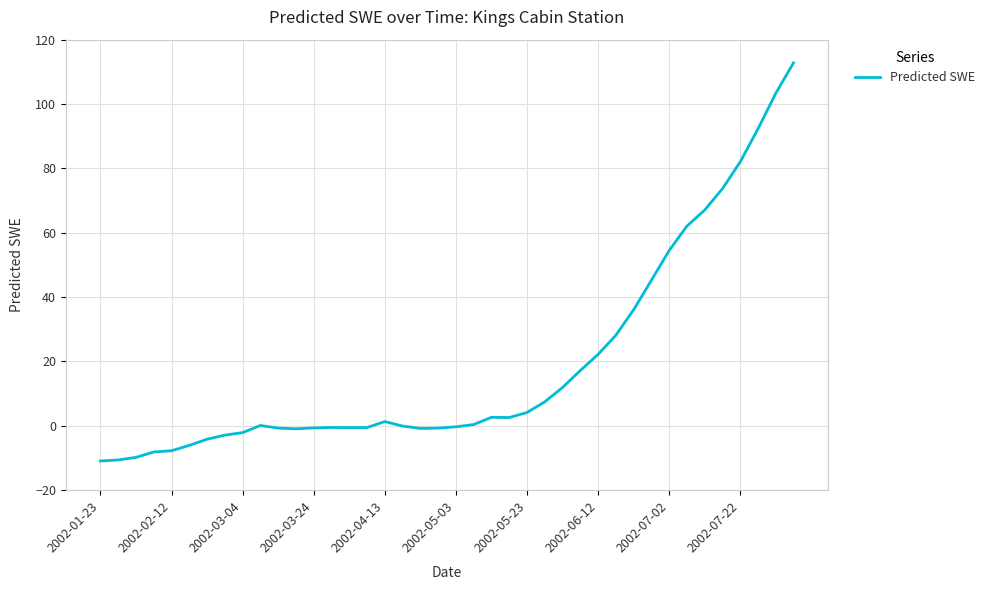

What is the greatest value displayed?

112.8